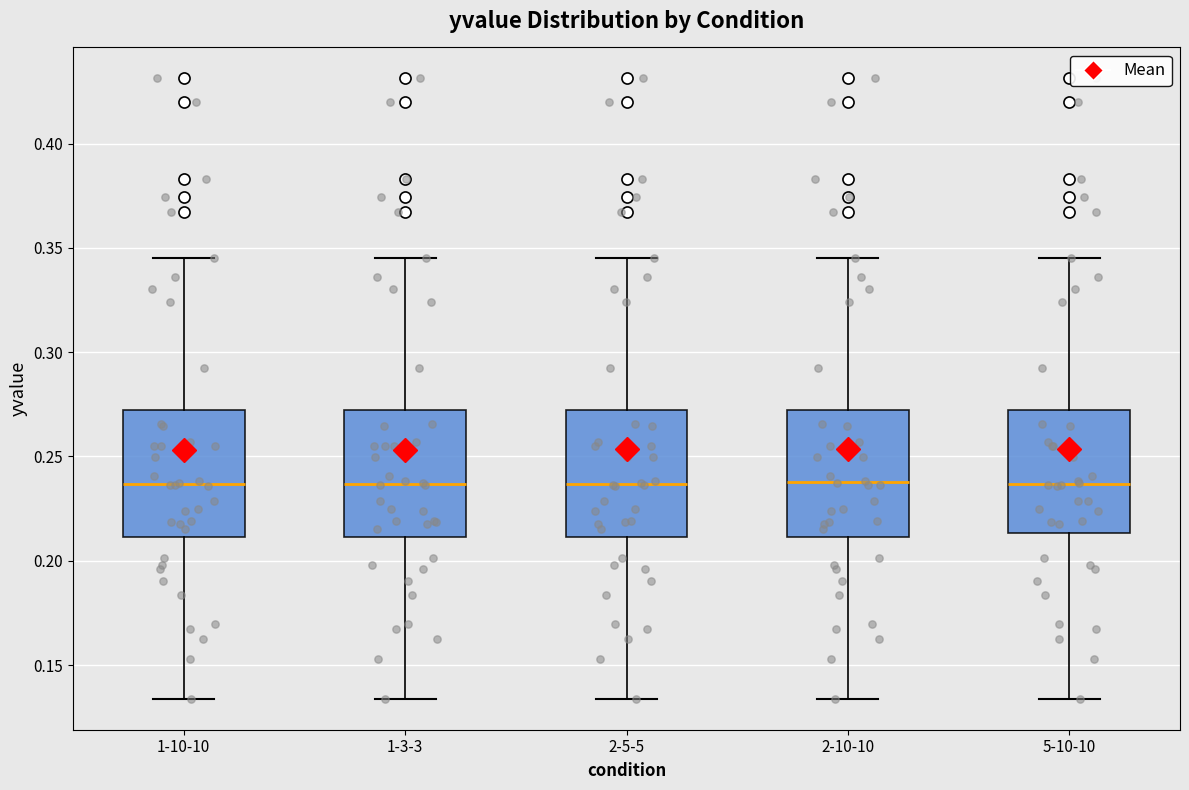

Where does the median line of the box for 2-10-10 sit on the y-axis? The values are not printed on the chart, so give them approximately, as read against the axis.

0.240